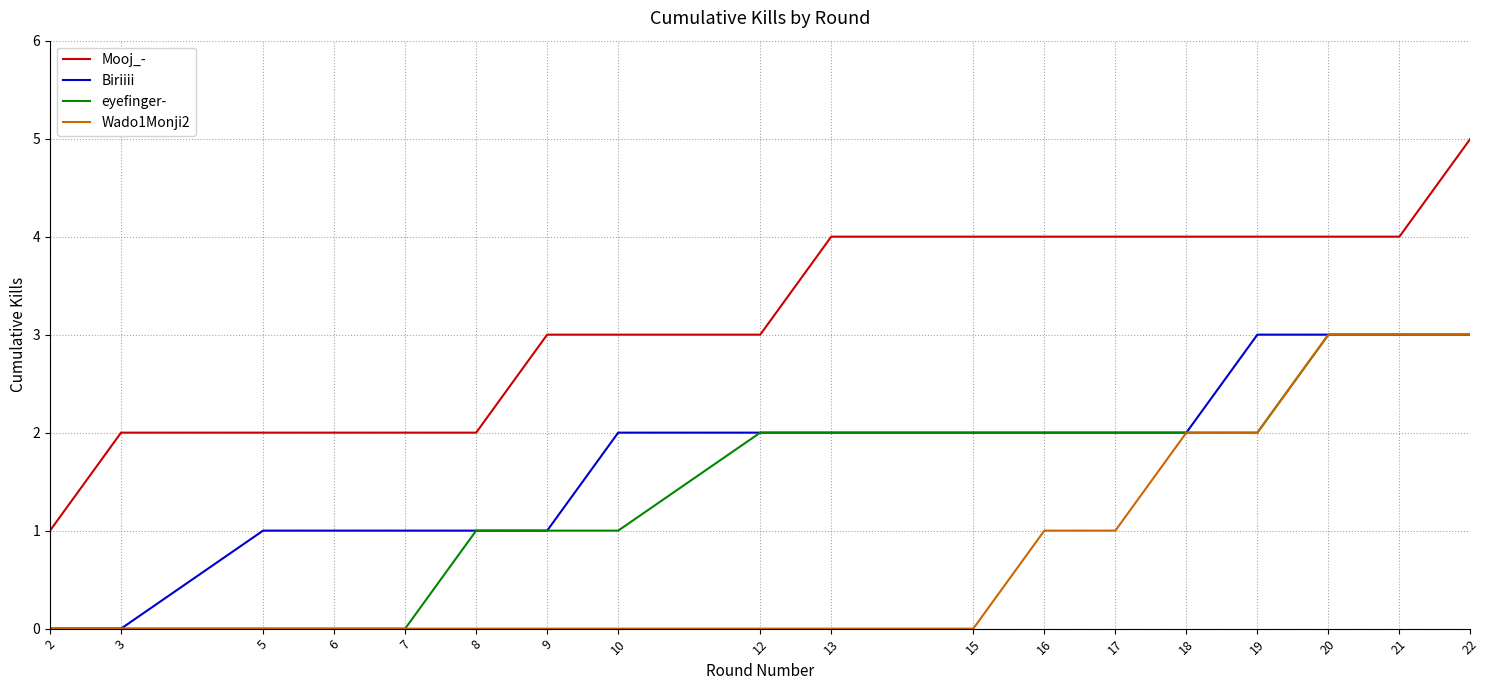

The value of Wado1Monji2 at 5 is 0. True or false?

True